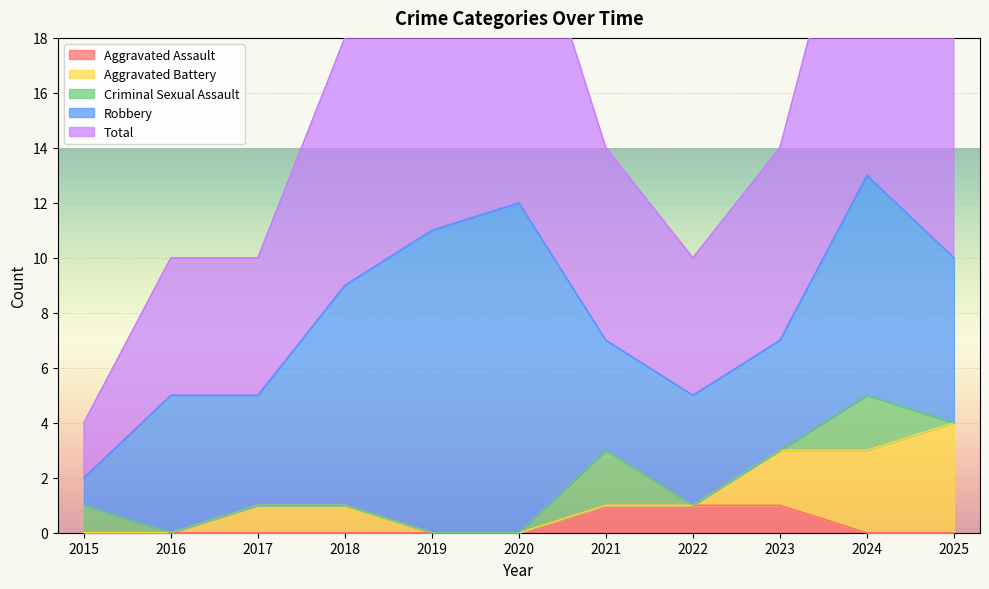

After their last crossing, which series has the higher values: Aggravated Assault or Criminal Sexual Assault?

Criminal Sexual Assault